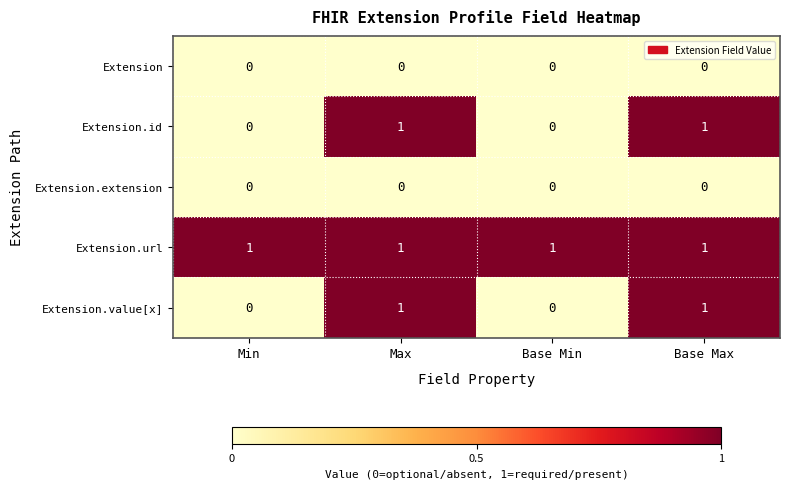

Count the Extension.value[x] values in the range 0 to 1.

4